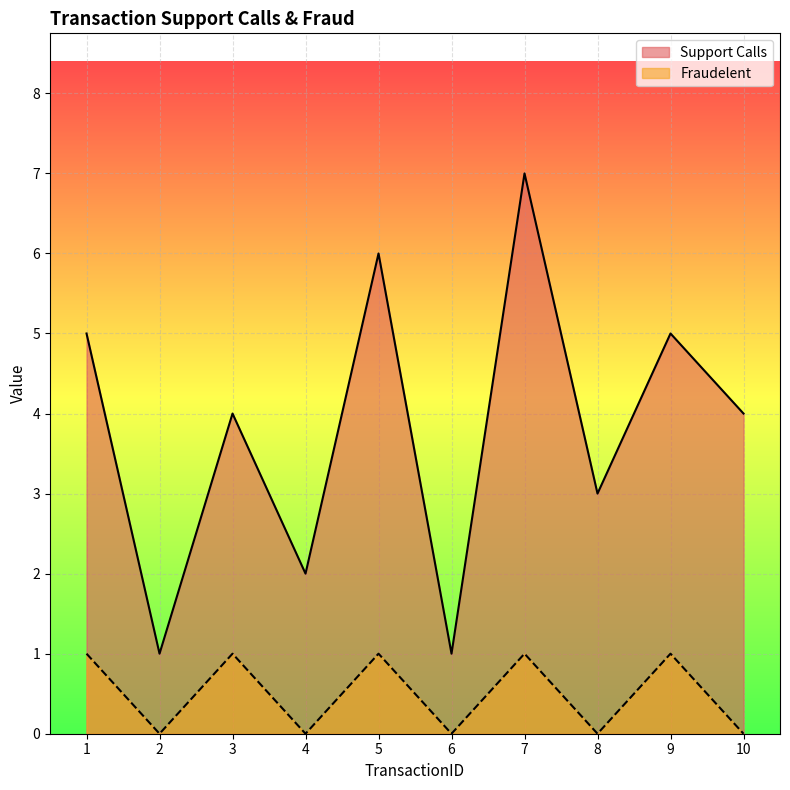

True or false: Fraudelent has more than 1 interior local peaks.

True